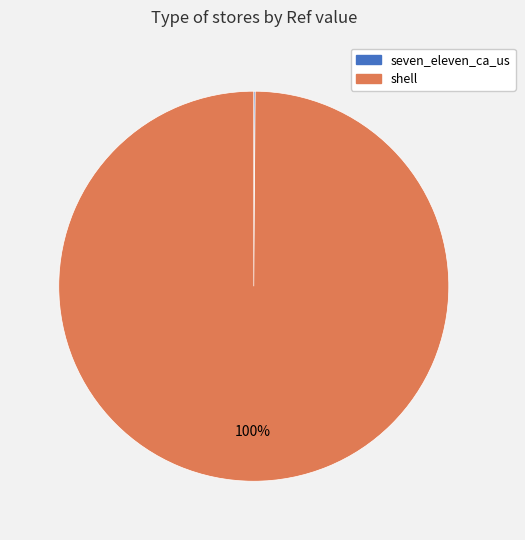

Which slice is the largest?

shell